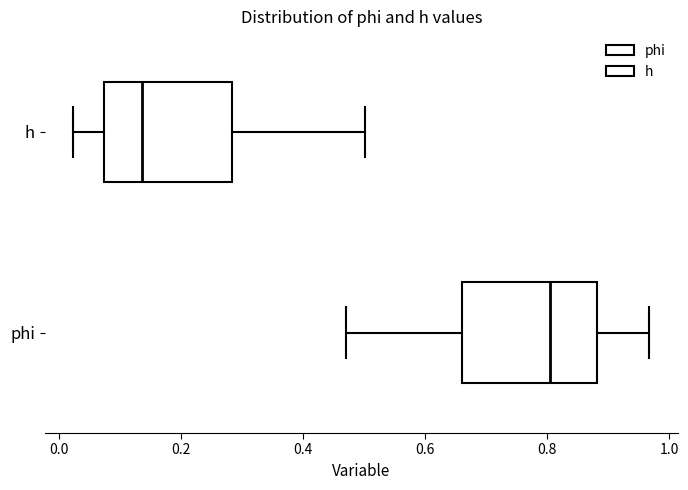

Where is the left edge of the box for h on the x-axis? The values are not printed on the chart, so give them approximately, as read against the axis.

0.08